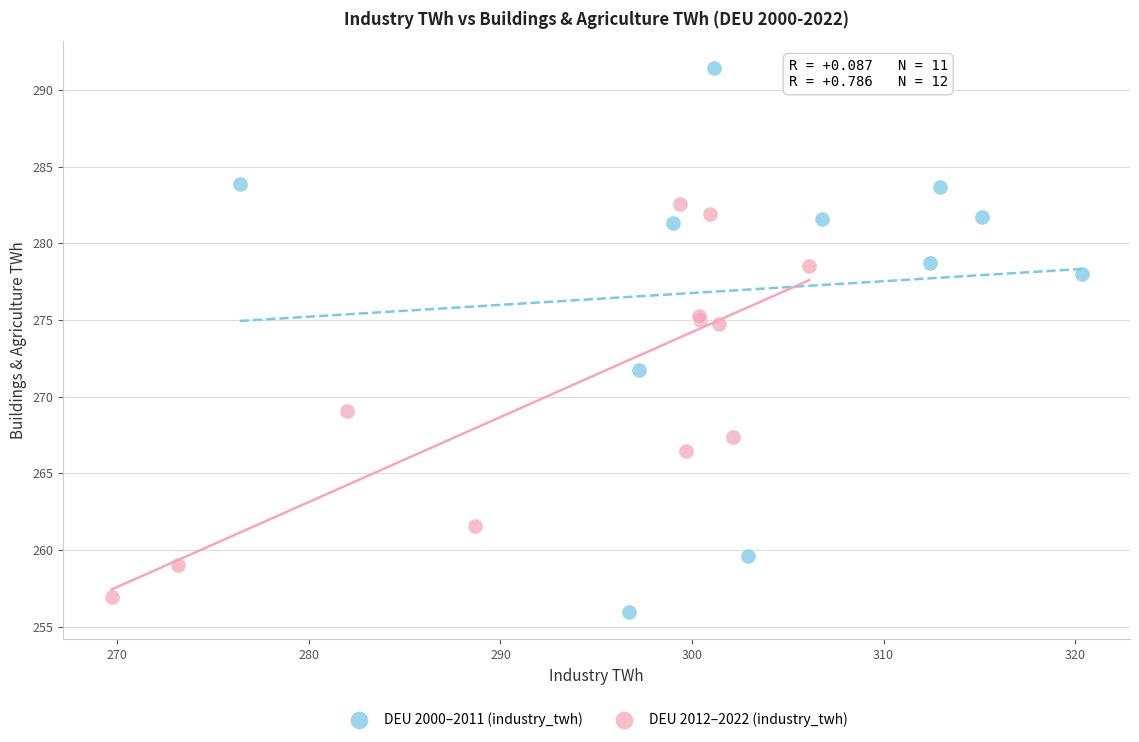

What are all the series names shown in the legend?

DEU 2000–2011 (industry_twh), DEU 2012–2022 (industry_twh)